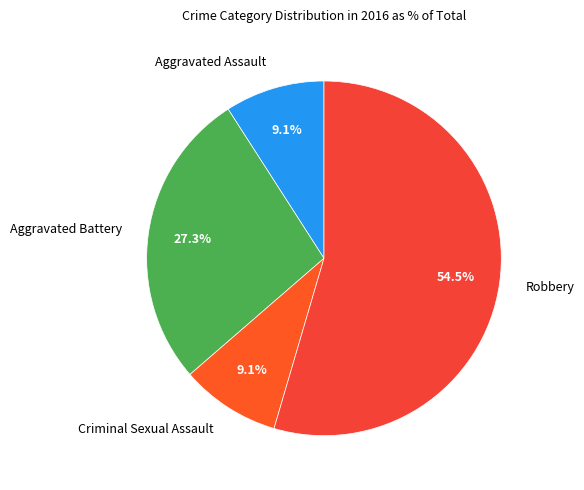

Count the number of slices in the pie.

4